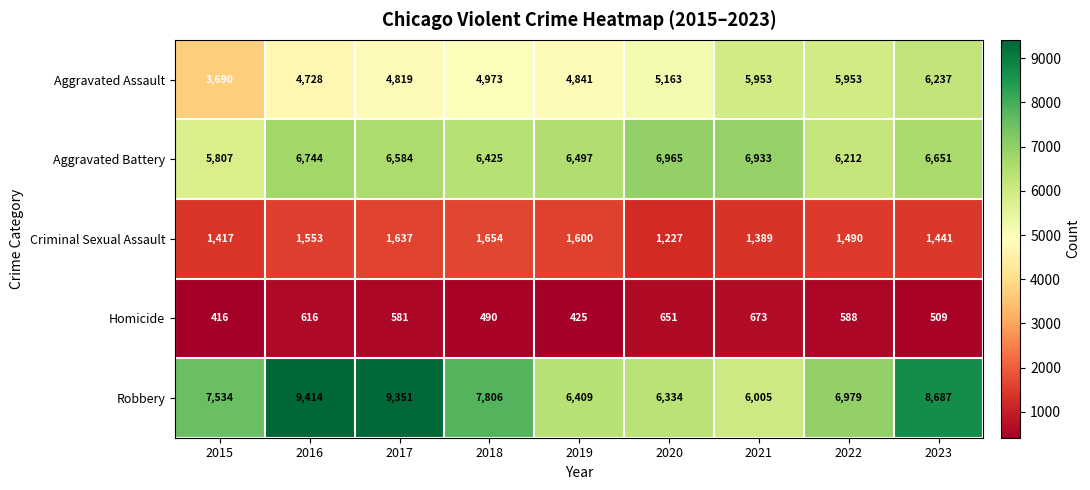

True or false: Criminal Sexual Assault has a value of 1946 at 2023.

False